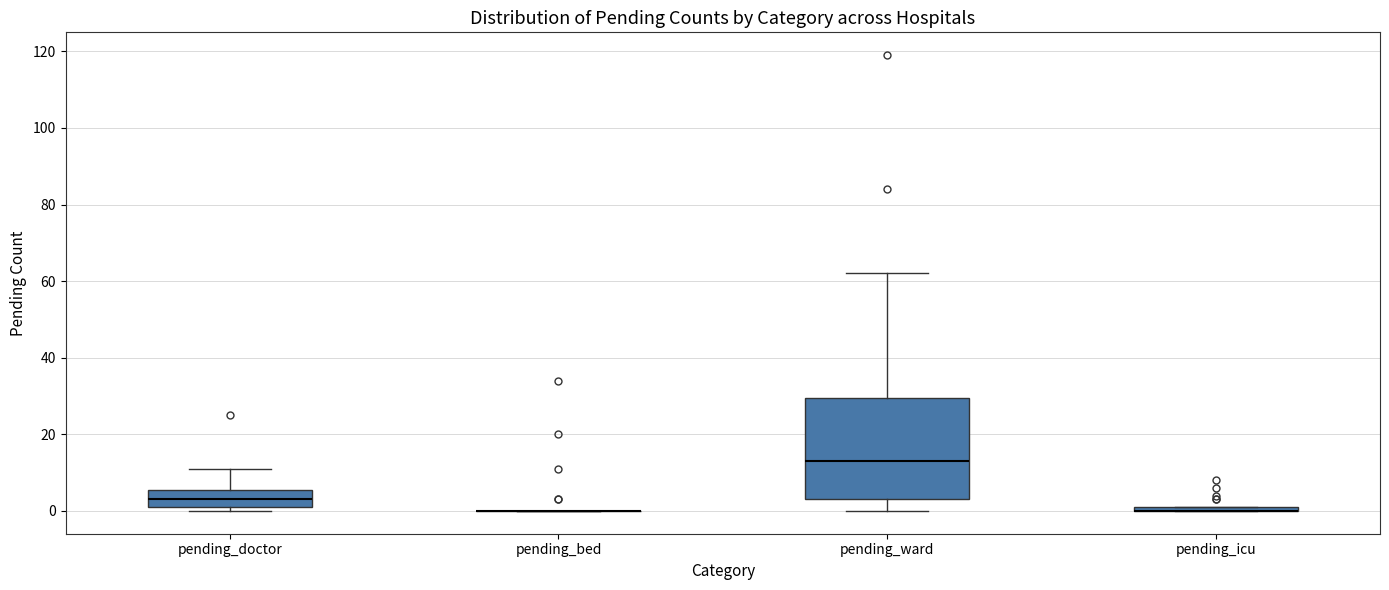

Which box is the tallest, from its lower edge to its upper edge?

pending_ward